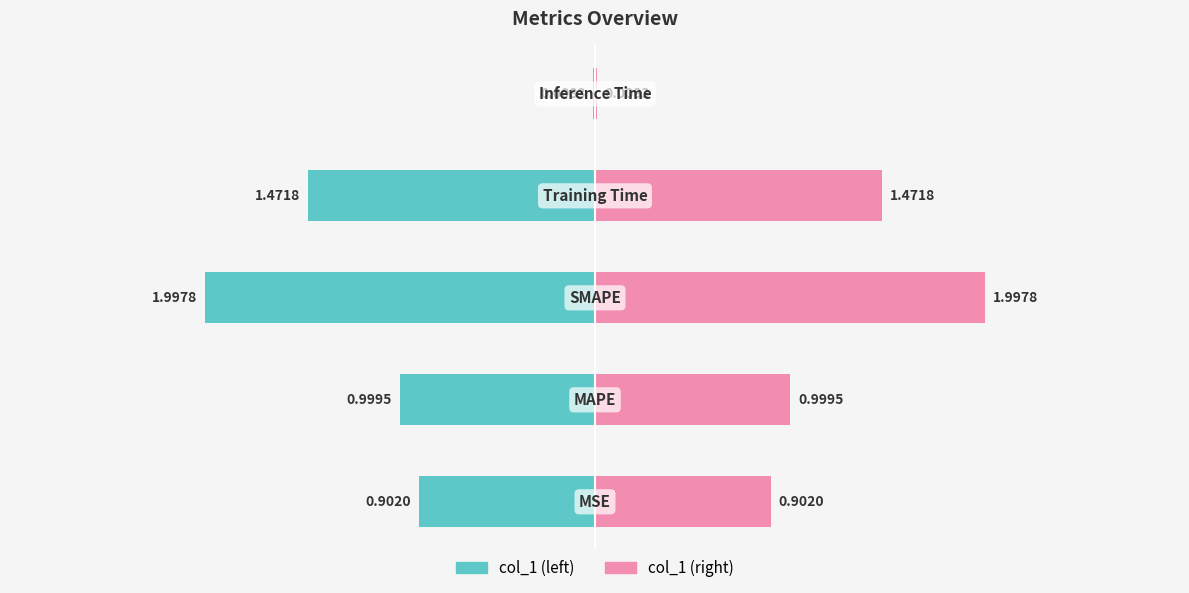

Reading left to right, transcribe all the data shown in this chart.

0.9	1.0	2.0	1.5	0.0